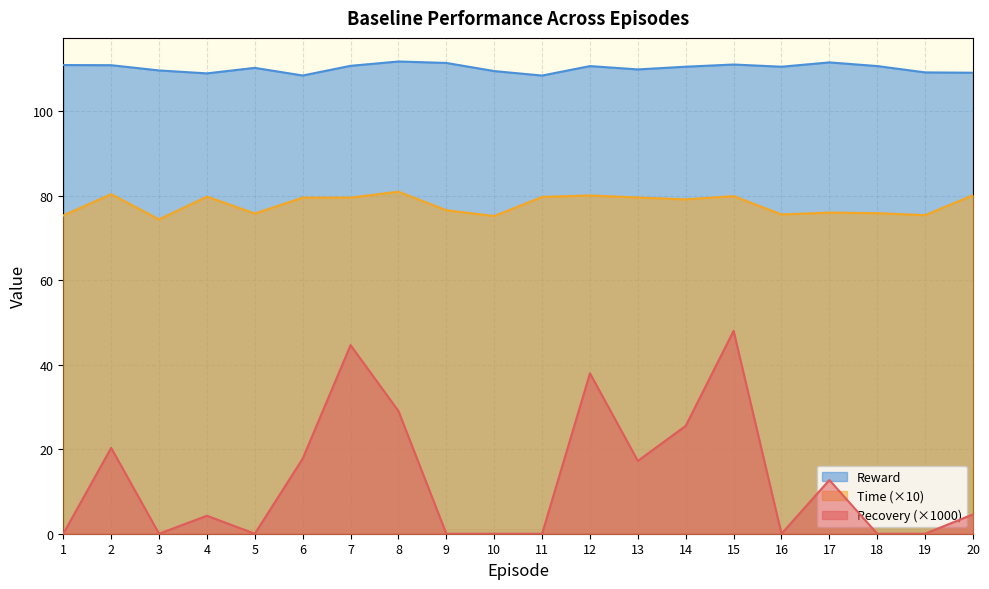

Between 7 and 16, which series saw the biggest shift?

Recovery (×1000)